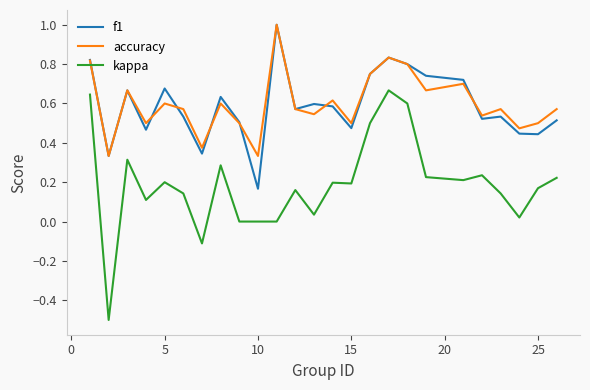

What is the sum of all f1 values?

14.7